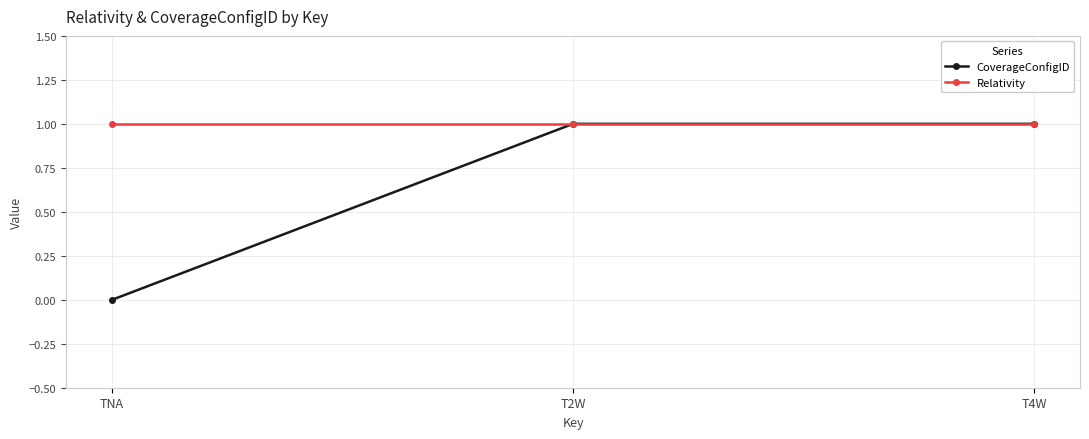

What is the sum of the Relativity values at T2W and T4W?

2